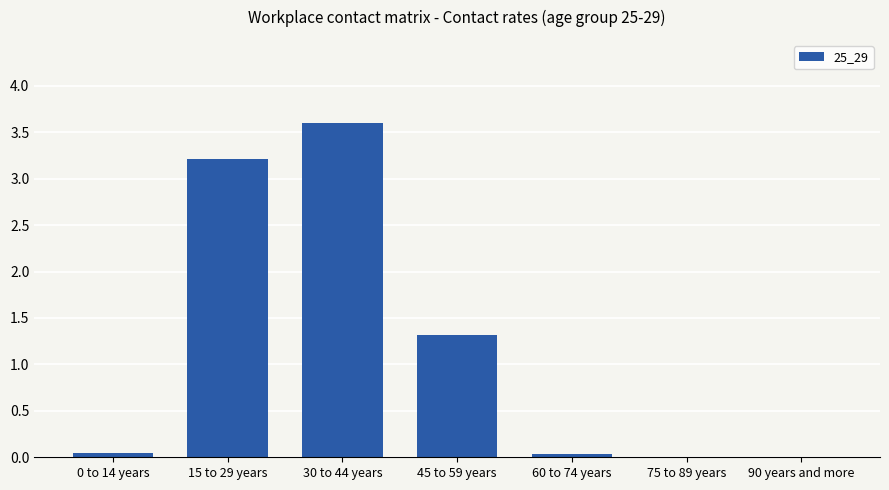

What is the maximum value shown in the chart?

3.6